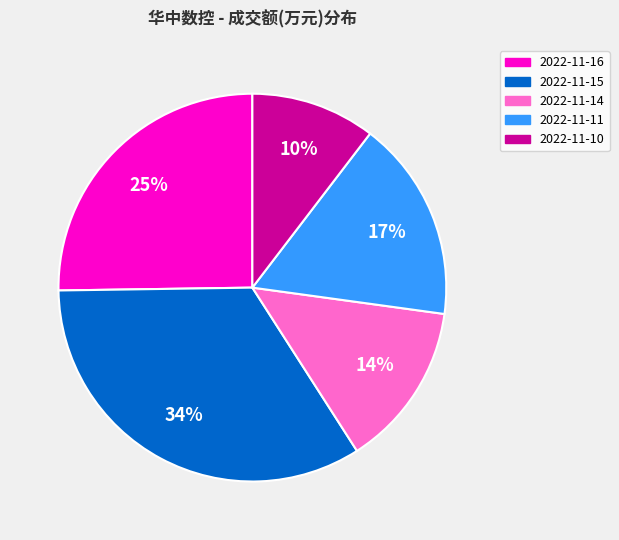

To the nearest percent, what is the difference between the 2022-11-16 and 2022-11-15 slice percentages?

9%